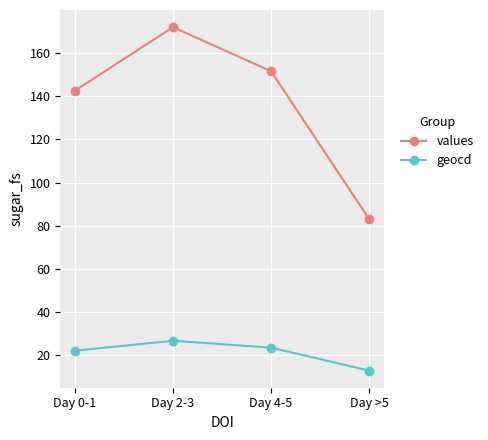

At how many categories does at least one series exceed 99?

3